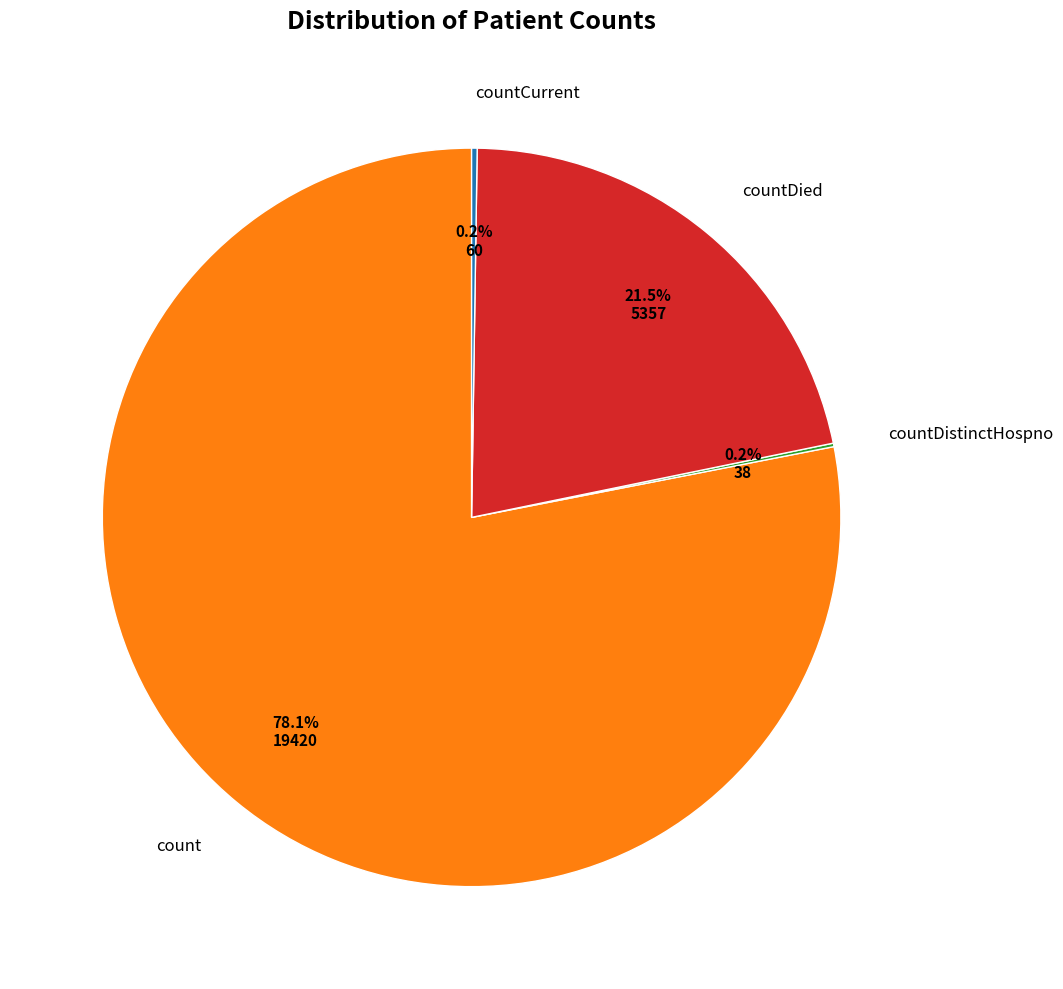

Is countDied the majority of the pie?

No